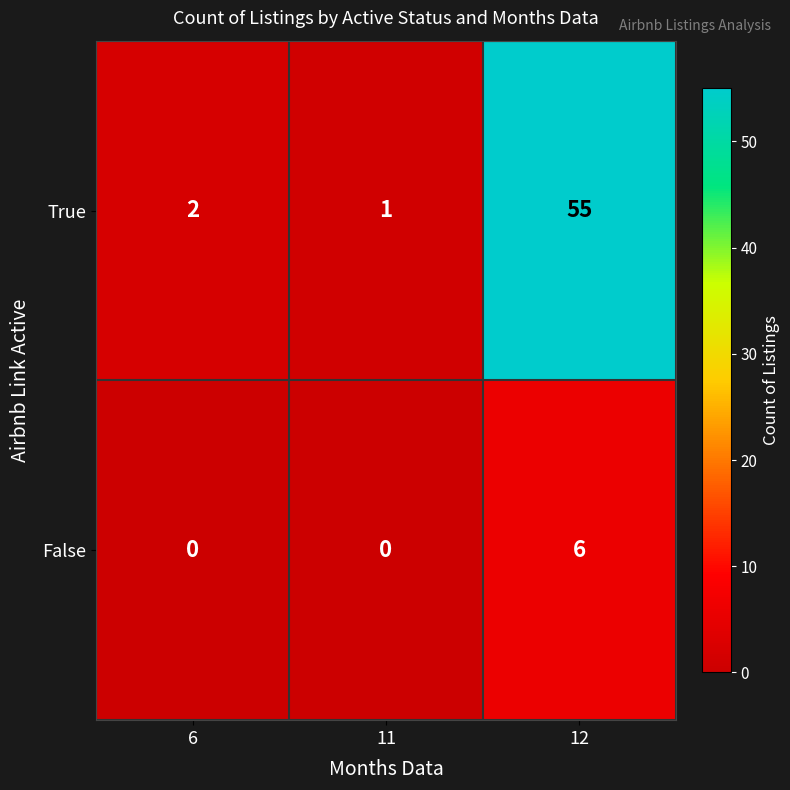

Rank the series by their average value, from highest to lowest.

True, False